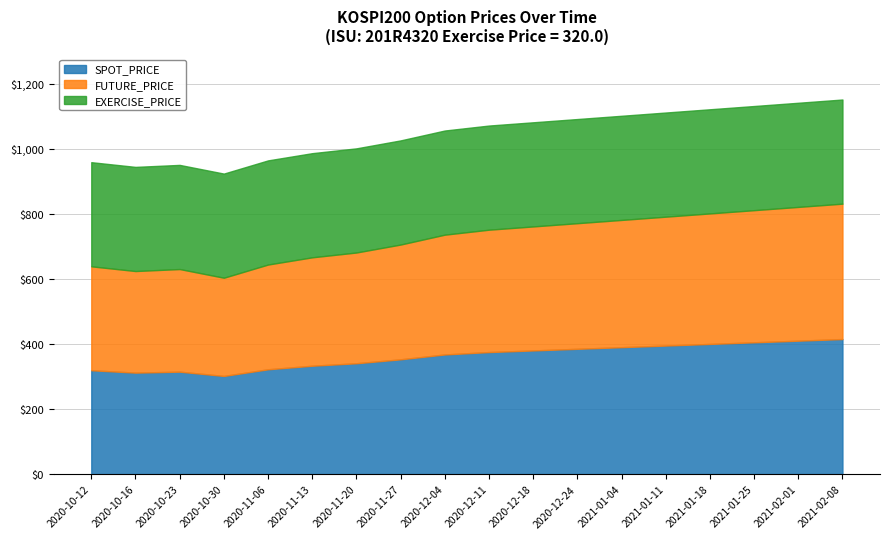

Reading left to right, list all the values displayed in this chart.

SPOT_PRICE: 2020-10-12=319.1	2020-10-16=311.8	2020-10-23=314.8	2020-10-30=301.6	2020-11-06=322.1	2020-11-13=333.0	2020-11-20=340.6	2020-11-27=352.7	2020-12-04=367.6	2020-12-11=375.0	2020-12-18=380.0	2020-12-24=385.0	2021-01-04=390.0	2021-01-11=395.0	2021-01-18=400.0	2021-01-25=405.0	2021-02-01=410.0	2021-02-08=415.0
FUTURE_PRICE: 2020-10-12=319.3	2020-10-16=312.1	2020-10-23=315.3	2020-10-30=301.8	2020-11-06=321.9	2020-11-13=333.1	2020-11-20=340.3	2020-11-27=352.6	2020-12-04=368.1	2020-12-11=376.0	2020-12-18=381.0	2020-12-24=386.0	2021-01-04=391.0	2021-01-11=396.0	2021-01-18=401.0	2021-01-25=406.0	2021-02-01=411.0	2021-02-08=416.0
EXERCISE_PRICE: 2020-10-12=320.0	2020-10-16=320.0	2020-10-23=320.0	2020-10-30=320.0	2020-11-06=320.0	2020-11-13=320.0	2020-11-20=320.0	2020-11-27=320.0	2020-12-04=320.0	2020-12-11=320.0	2020-12-18=320.0	2020-12-24=320.0	2021-01-04=320.0	2021-01-11=320.0	2021-01-18=320.0	2021-01-25=320.0	2021-02-01=320.0	2021-02-08=320.0